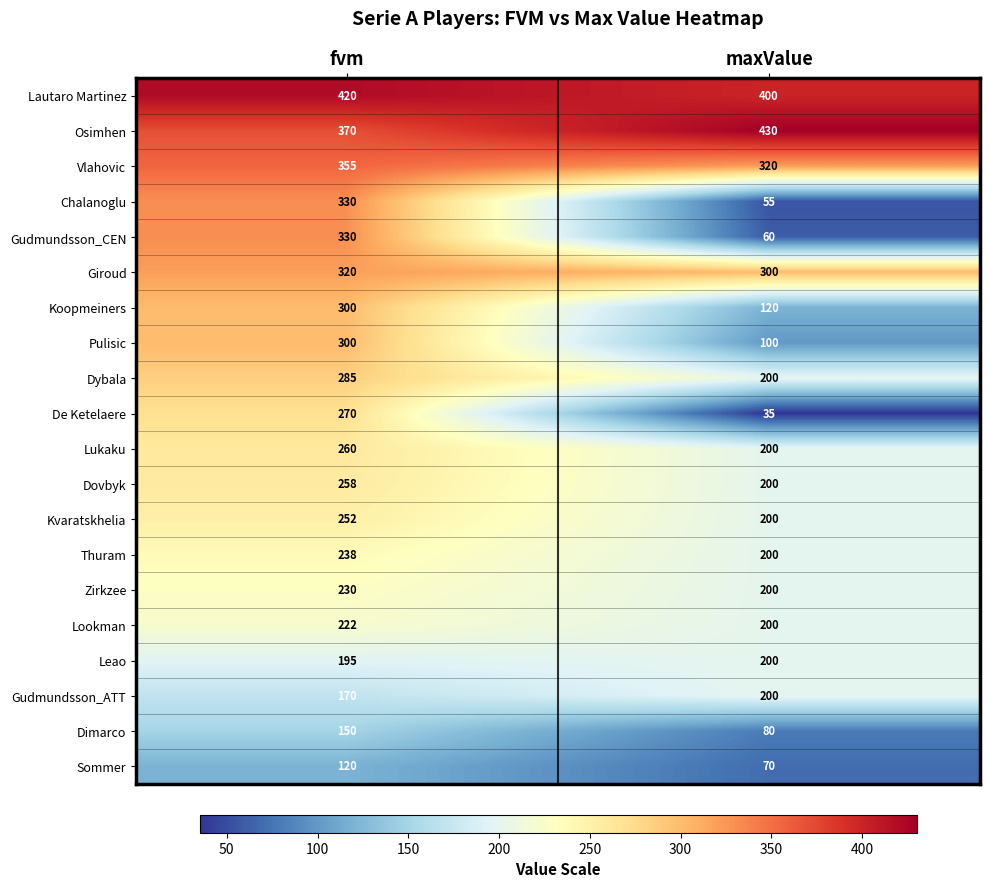

What is the minimum value for Osimhen?

370